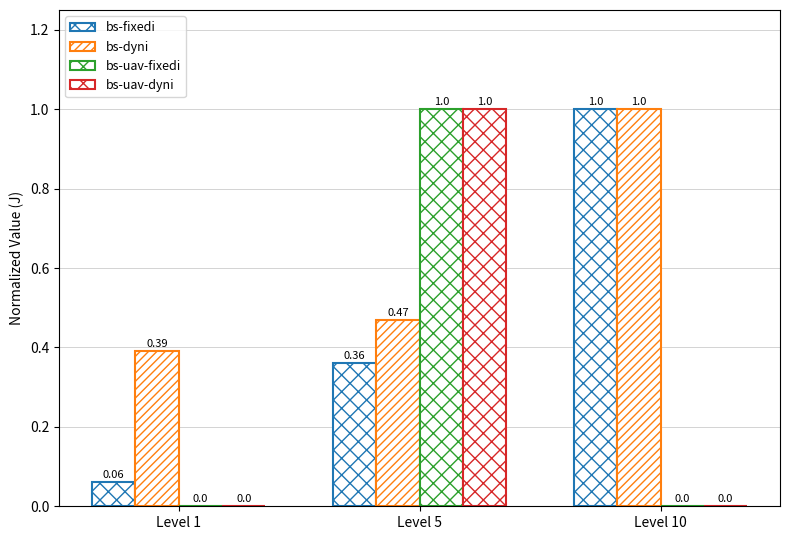

Reading left to right, extract all data points from this chart.

bs-fixedi: 0.1	0.4	1.0
bs-dyni: 0.4	0.5	1.0
bs-uav-fixedi: 0.0	1.0	0.0
bs-uav-dyni: 0.0	1.0	0.0